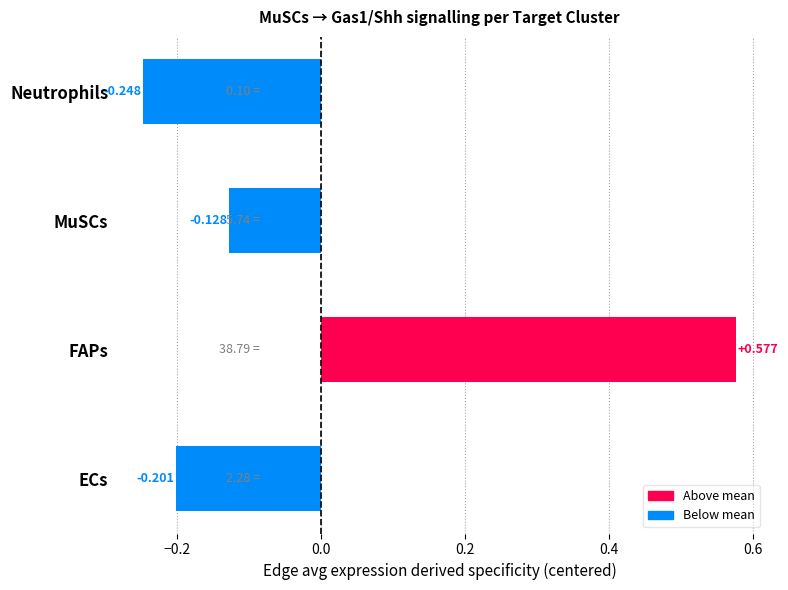

List the labels in order of value, smallest first.

Neutrophils, ECs, MuSCs, FAPs